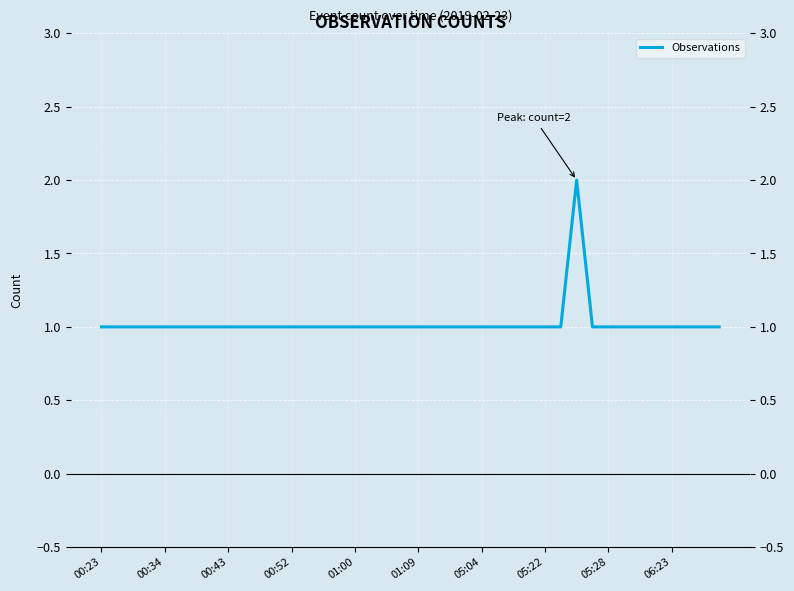

Which label corresponds to the smallest value in the chart?

00:23